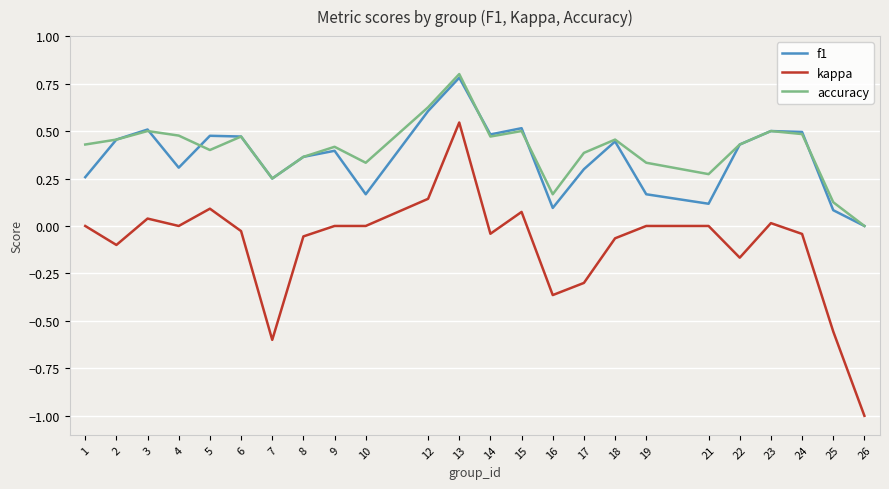

True or false: f1 has more than 2 points higher than both neighbors.

True